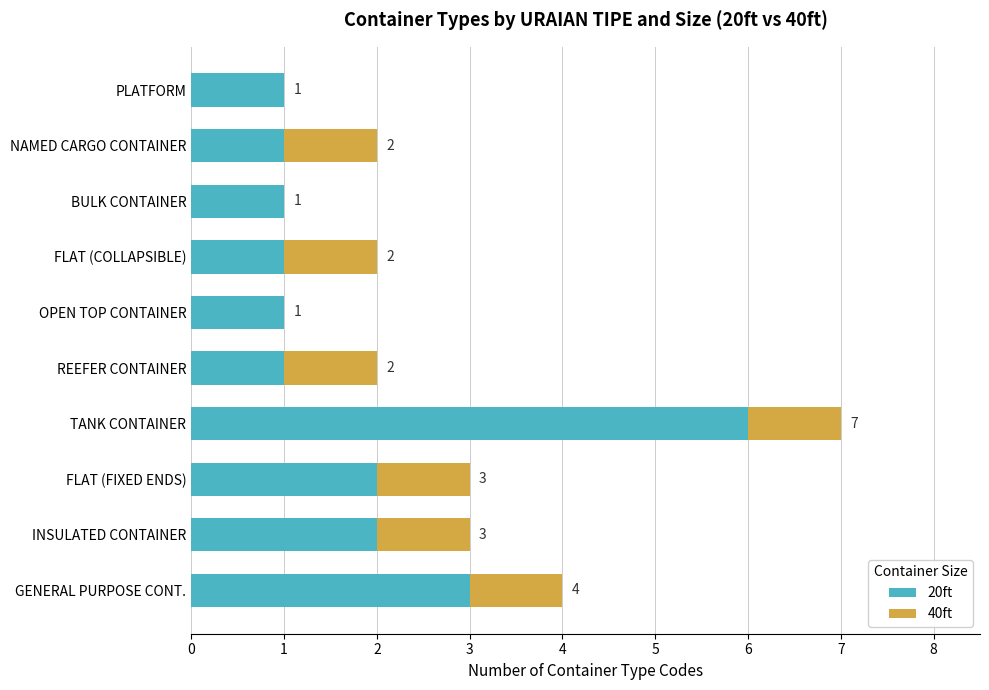

Is it true that 20ft equals 6 at TANK CONTAINER?

True